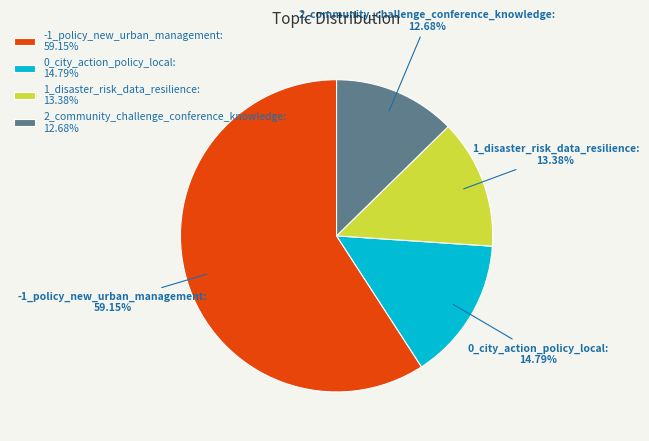

To the nearest percent, what percentage of the pie is -1_policy_new_urban_management?

59%